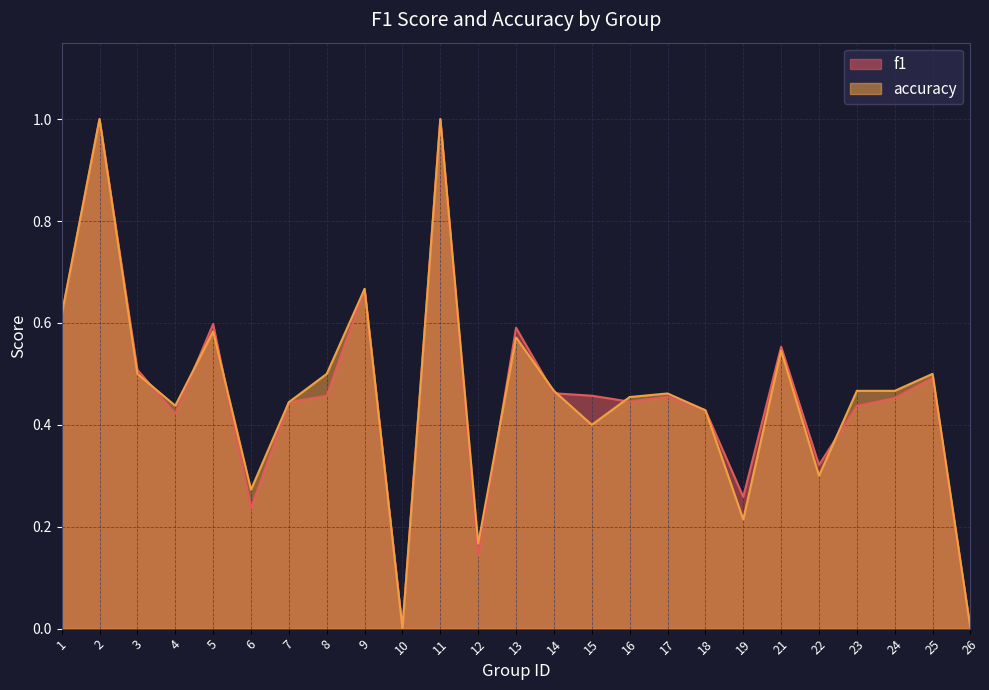

Which series has the widest spread of values?

f1